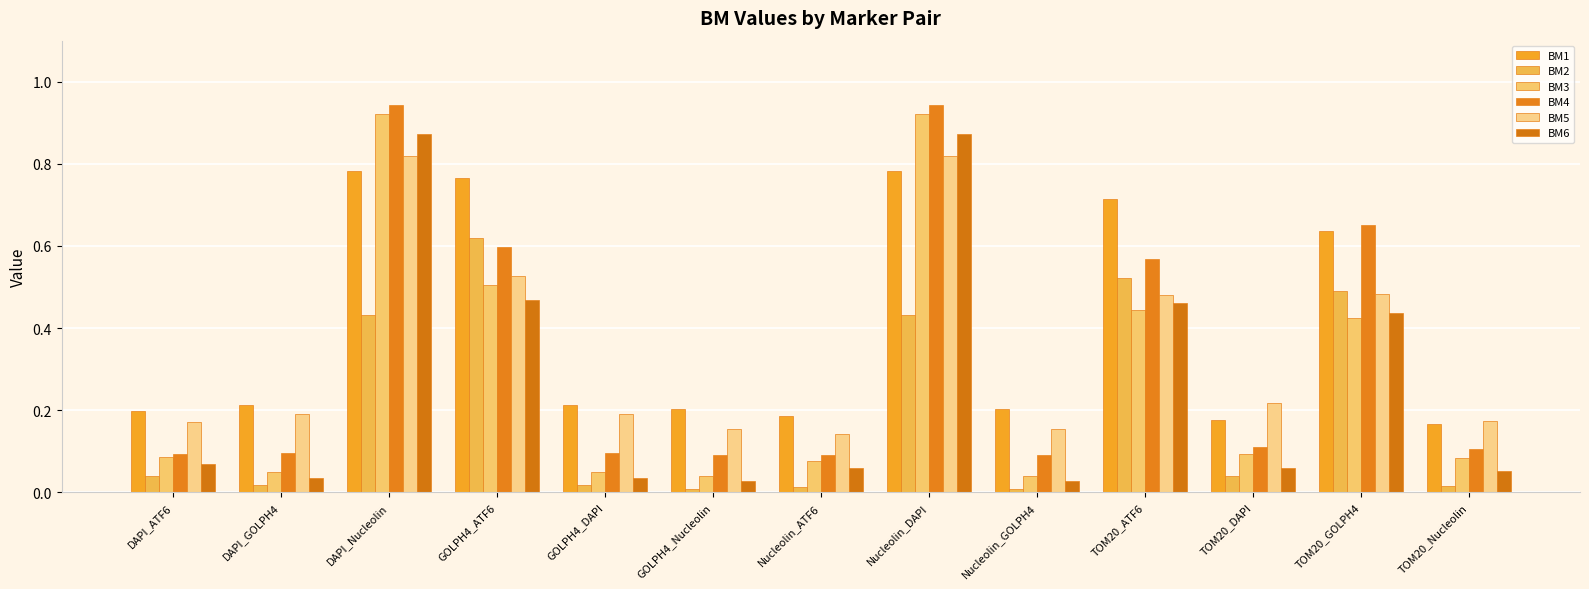

True or false: BM4 has a value of 0.9 at TOM20_GOLPH4.

False